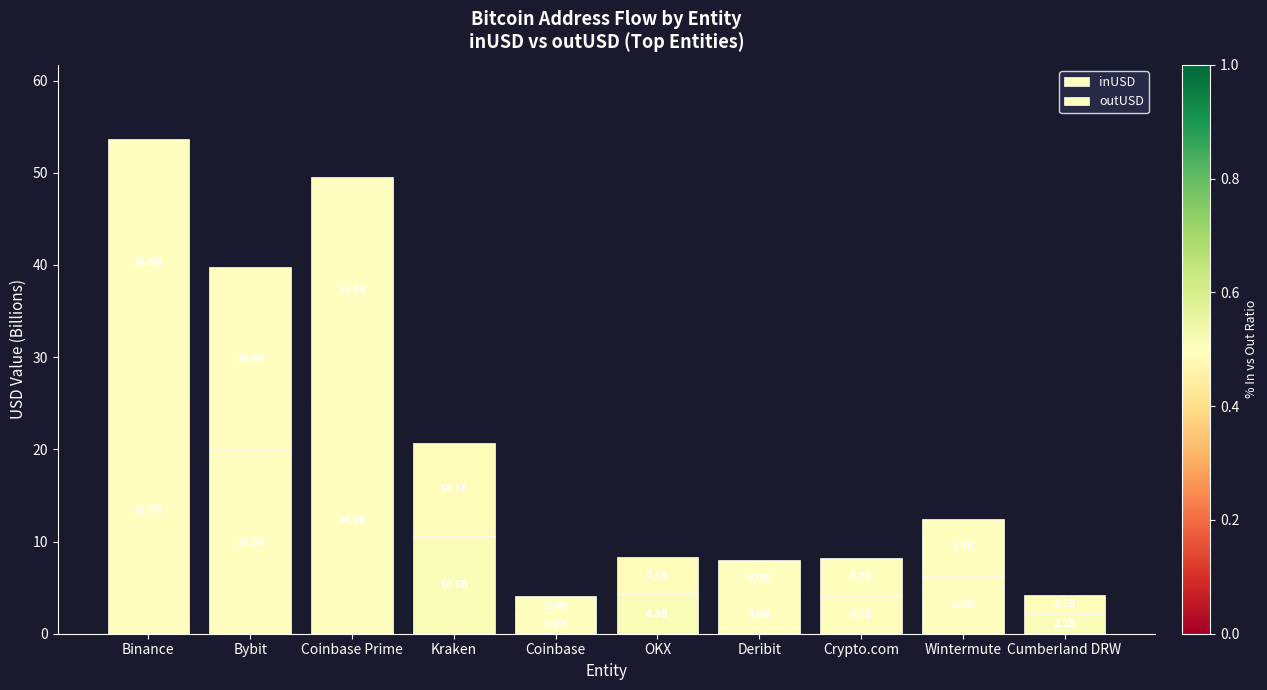

Rank the series by their average value, from lowest to highest.

outUSD, inUSD